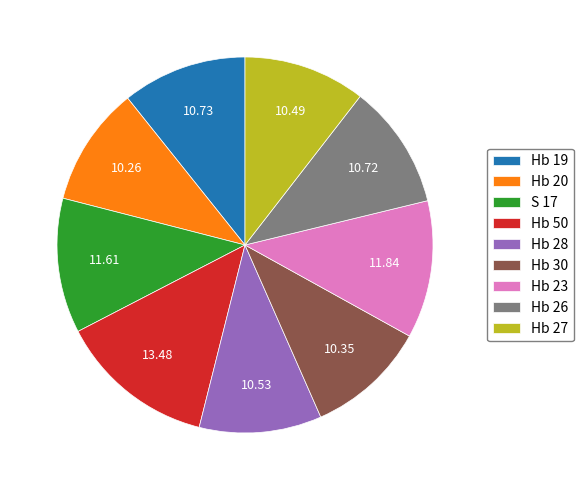

Do Hb 20 and Hb 50 together represent more than half of the pie?

No